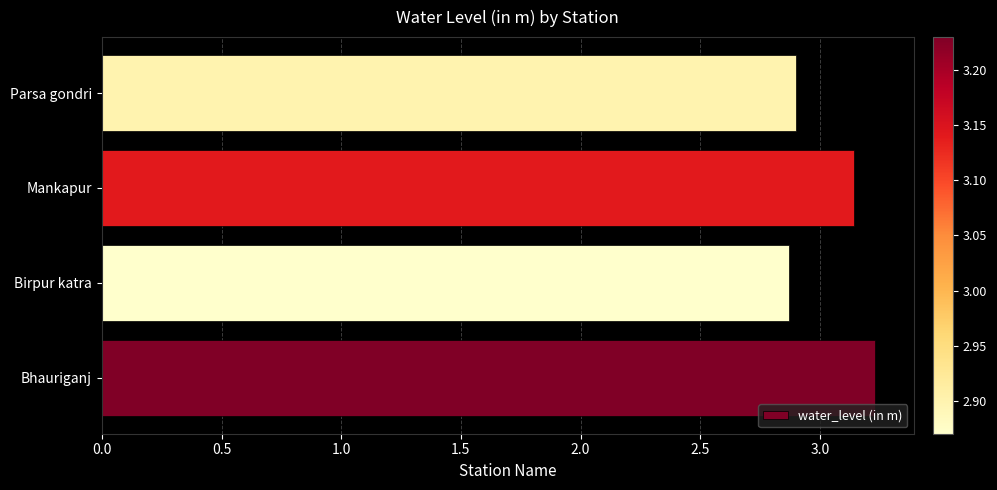

True or false: the data shows 4.9 at Bhauriganj.

False